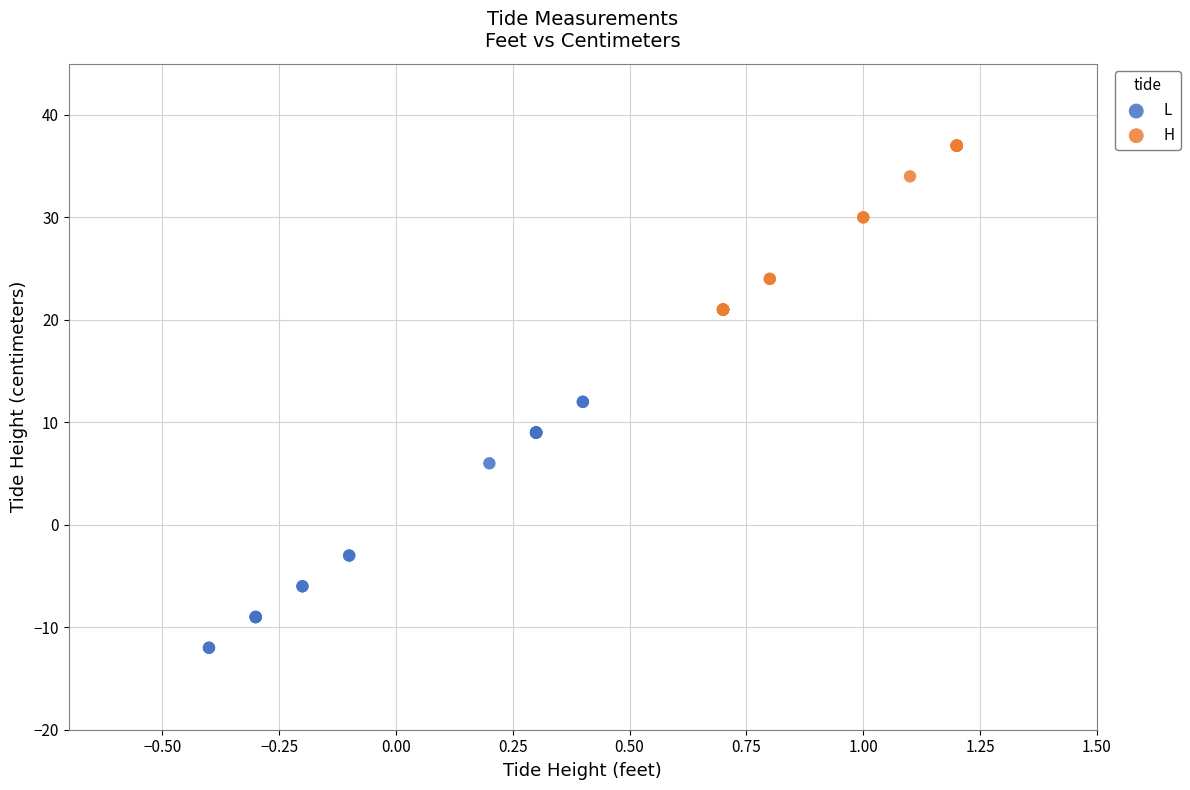

Which series contains the lowest Y value?

L